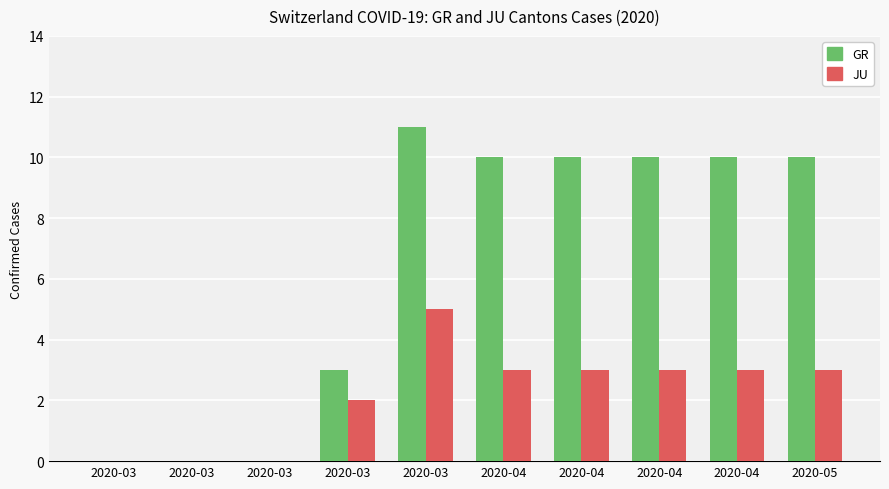

Does the chart contain stacked bars?

No